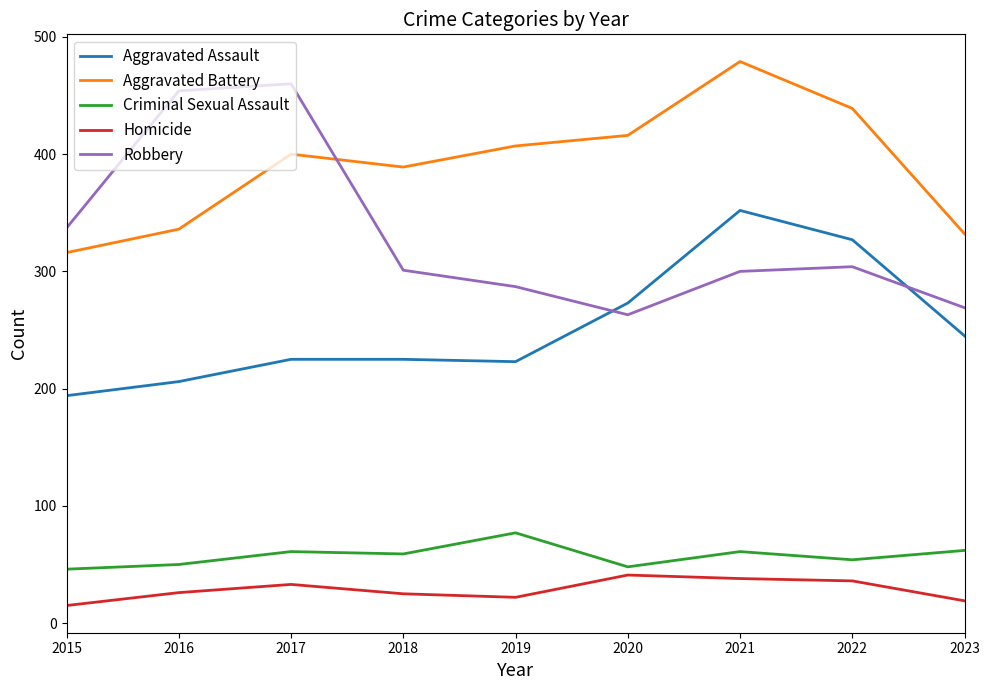

True or false: Aggravated Assault and Criminal Sexual Assault intersect in this chart.

False